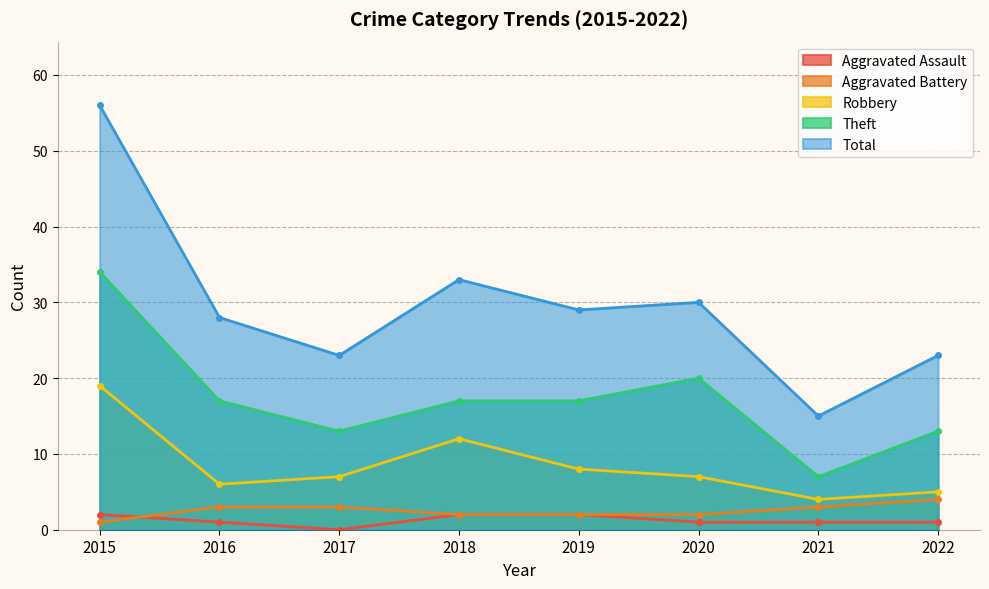

List the series in order of their peak value, highest first.

Total, Theft, Robbery, Aggravated Battery, Aggravated Assault